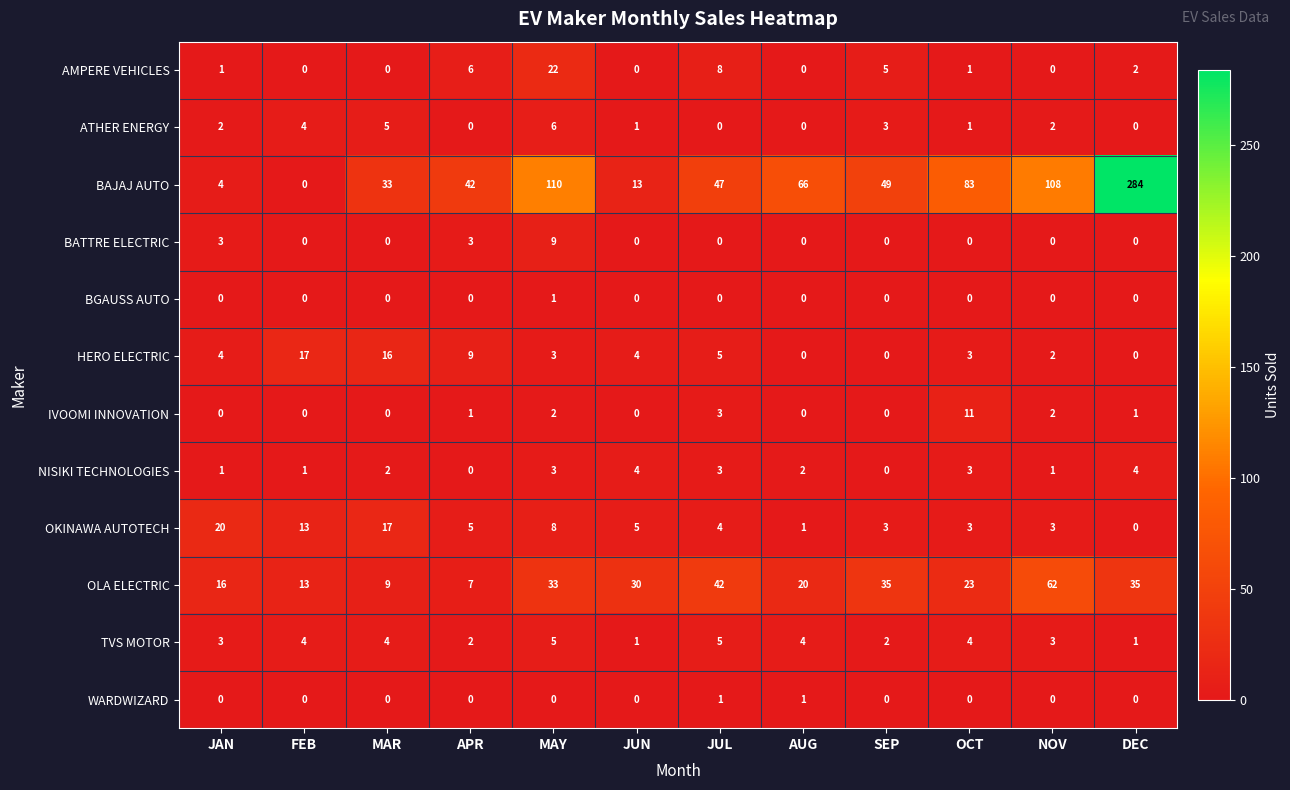

True or false: BAJAJ AUTO has a value of 61 at APR.

False